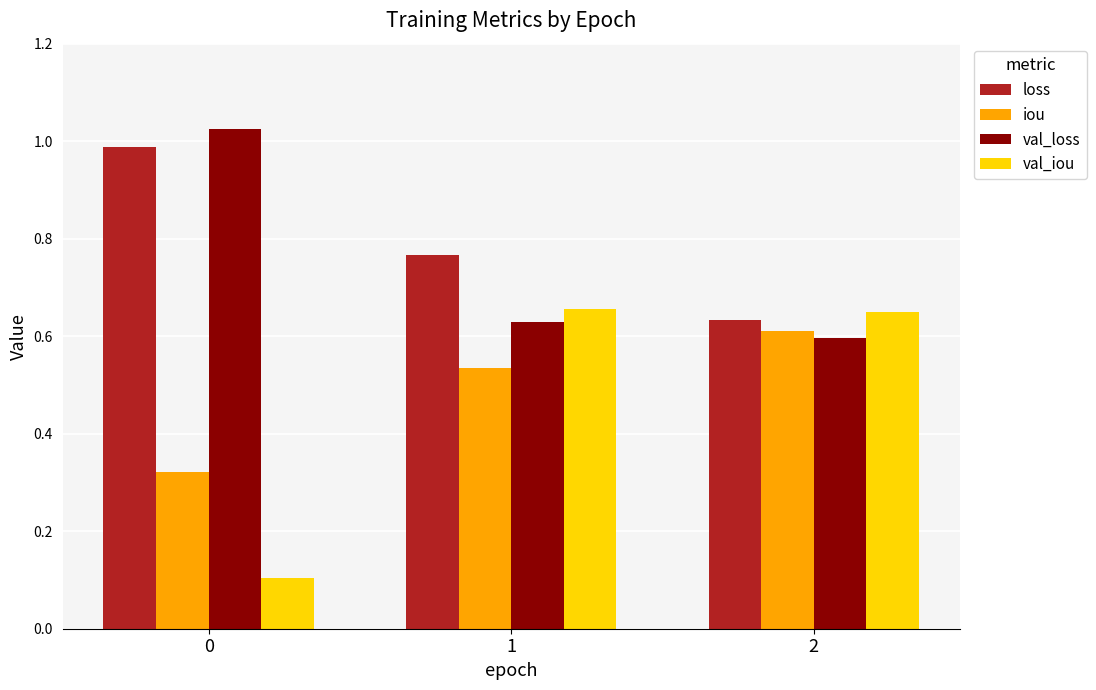

Rank the categories by iou value from lowest to highest.

0, 1, 2